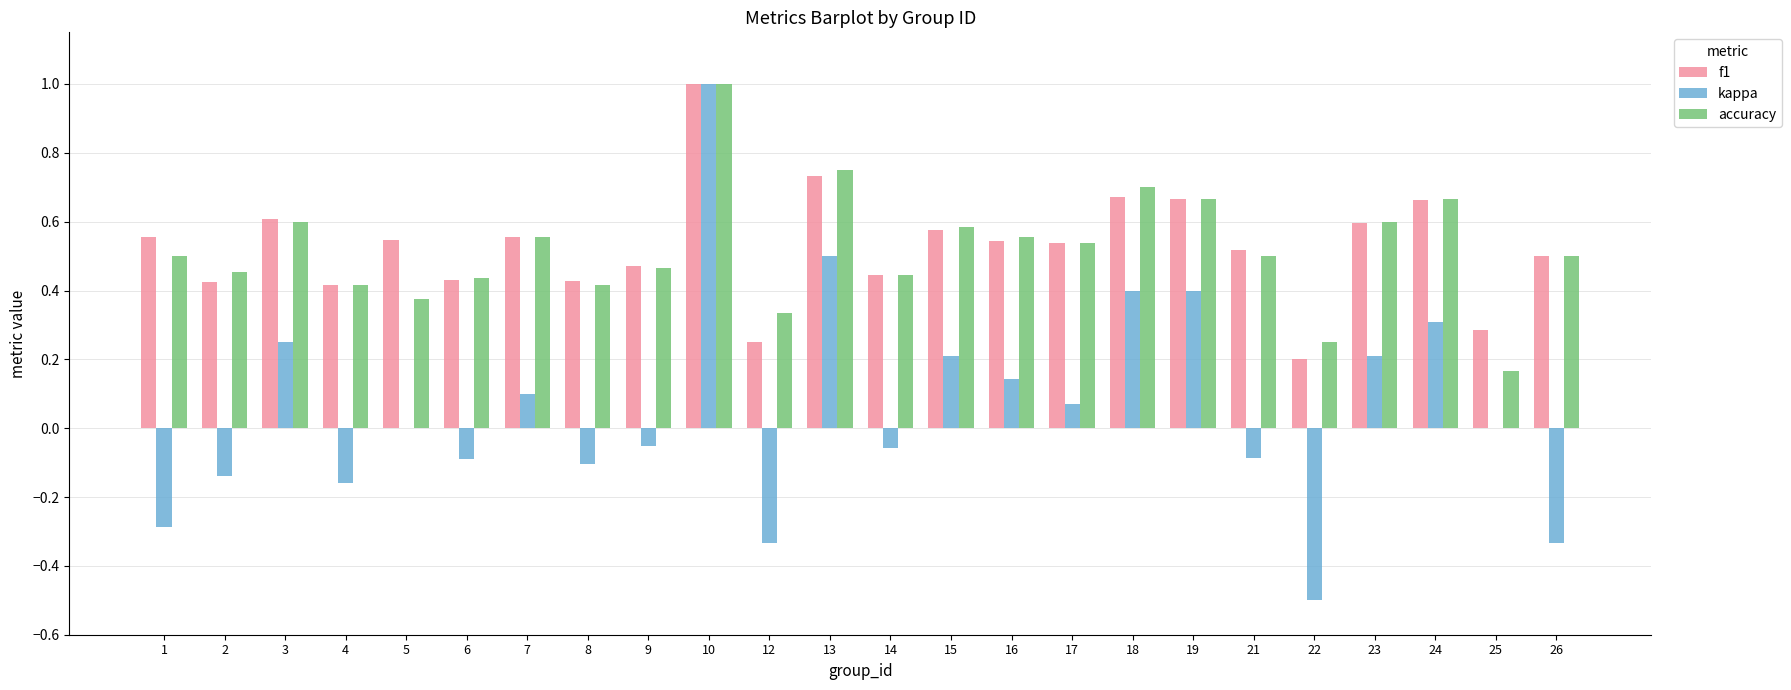

Which series has the widest spread of values?

kappa